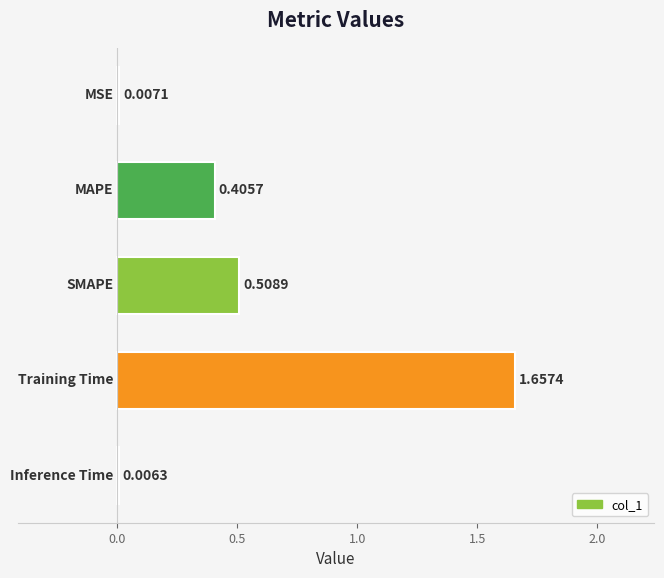

Are the bars horizontal?

Yes